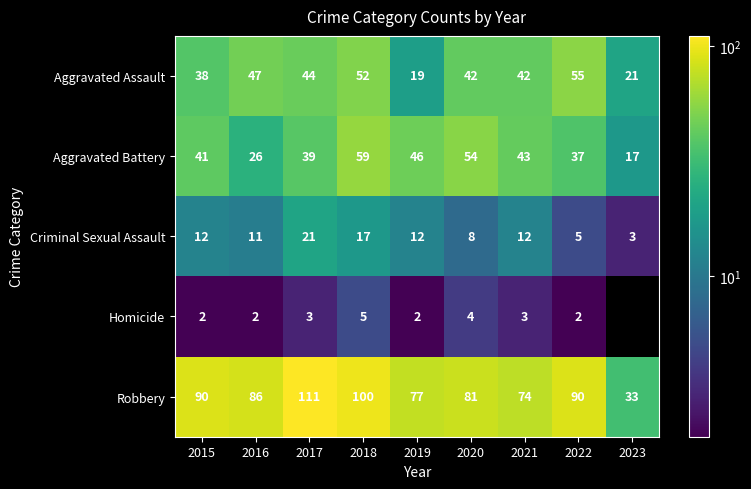

How many categories are shown in the chart?

9